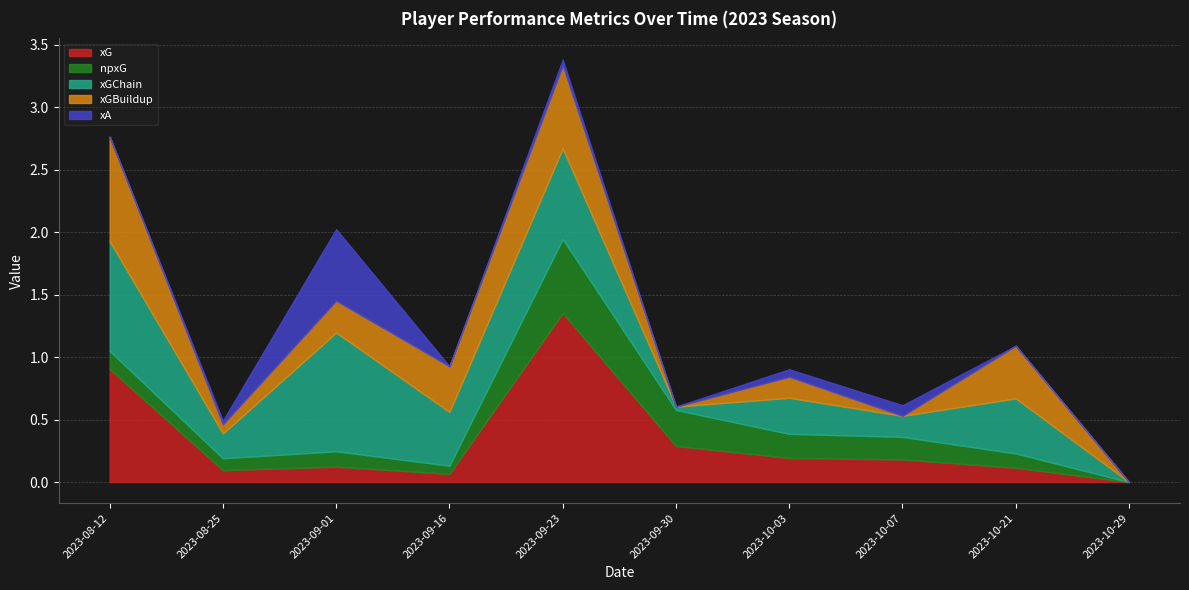

How many interior local valleys does the npxG series have?

2